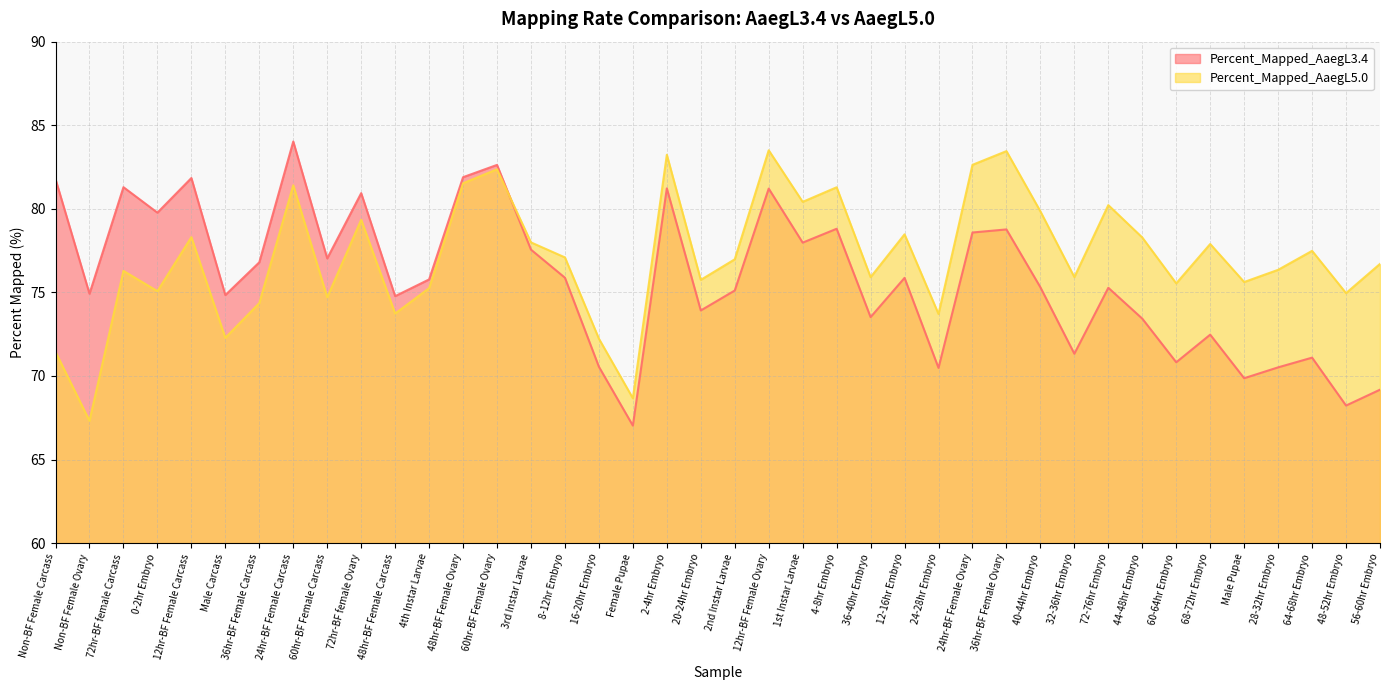

How many interior local peaks does the Percent_Mapped_AaegL3.4 series have?

13